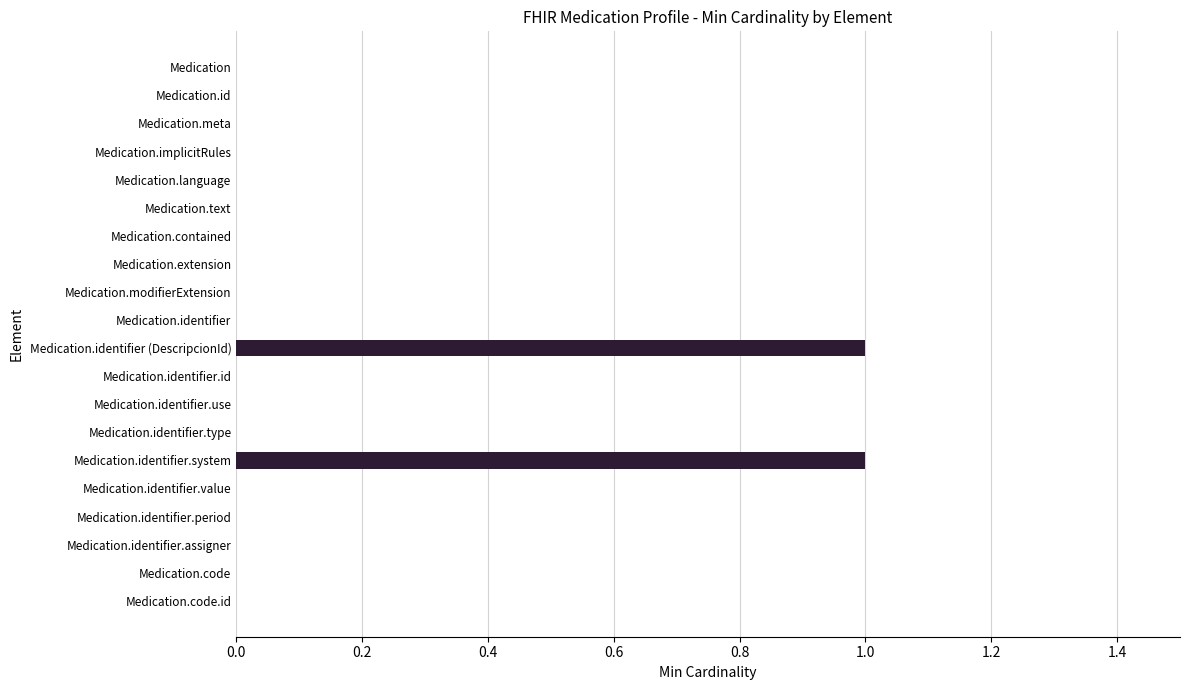

The value at Medication is 0. True or false?

True